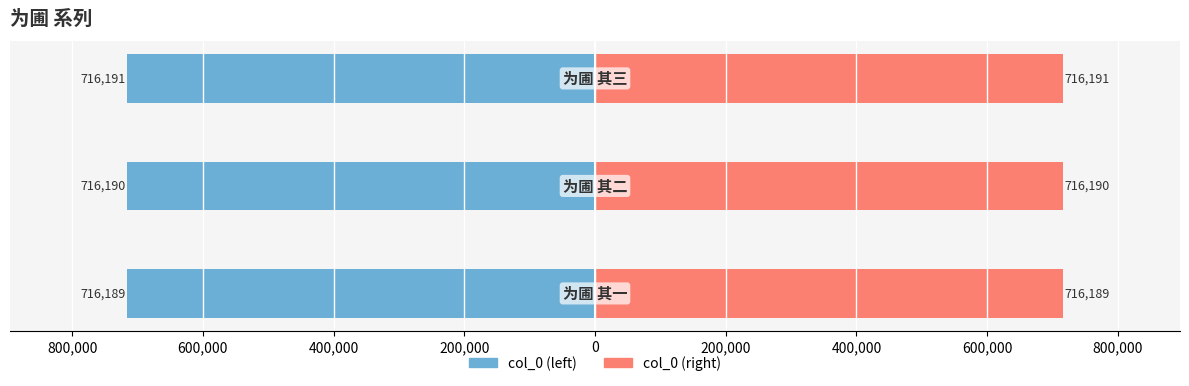

How many data points in col_0 (left) are above -716190?

1